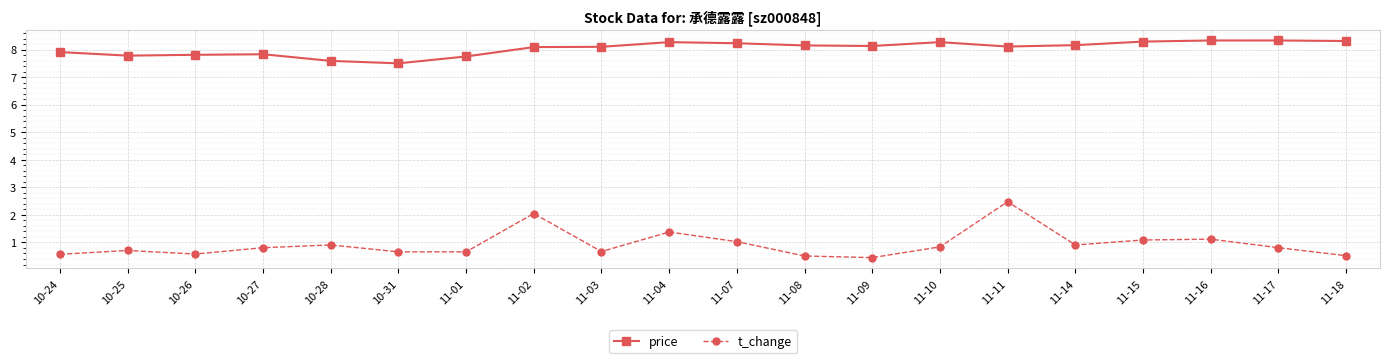

What is the greatest value displayed?

8.3